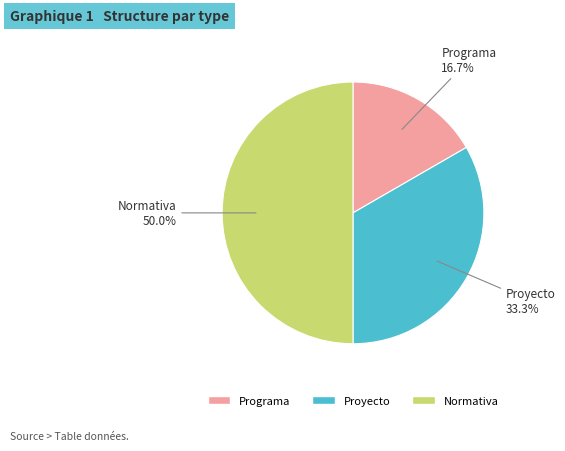

Which category has the smallest portion of the pie?

Programa